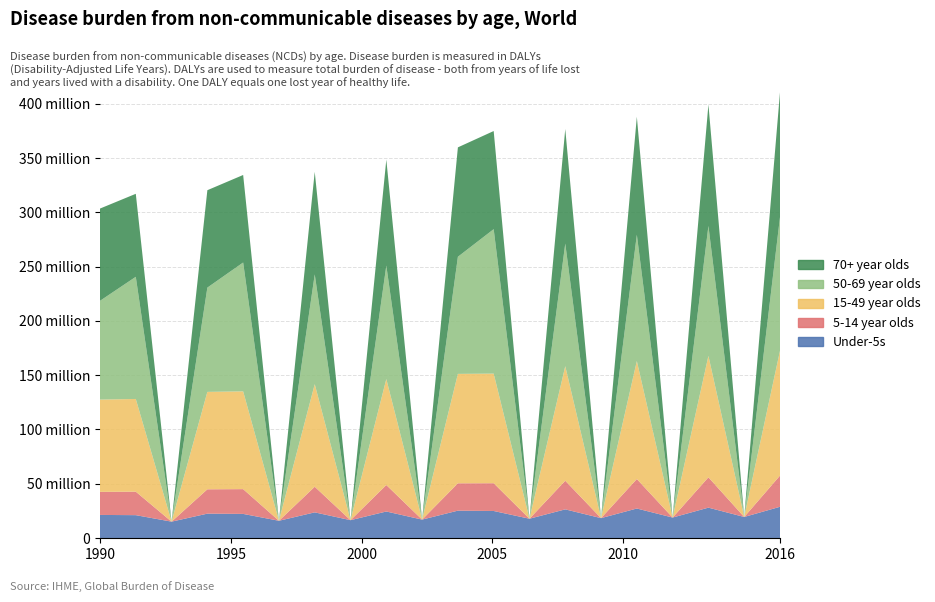

Is it true that 15-49 year olds equals 11.9 at 15?

False